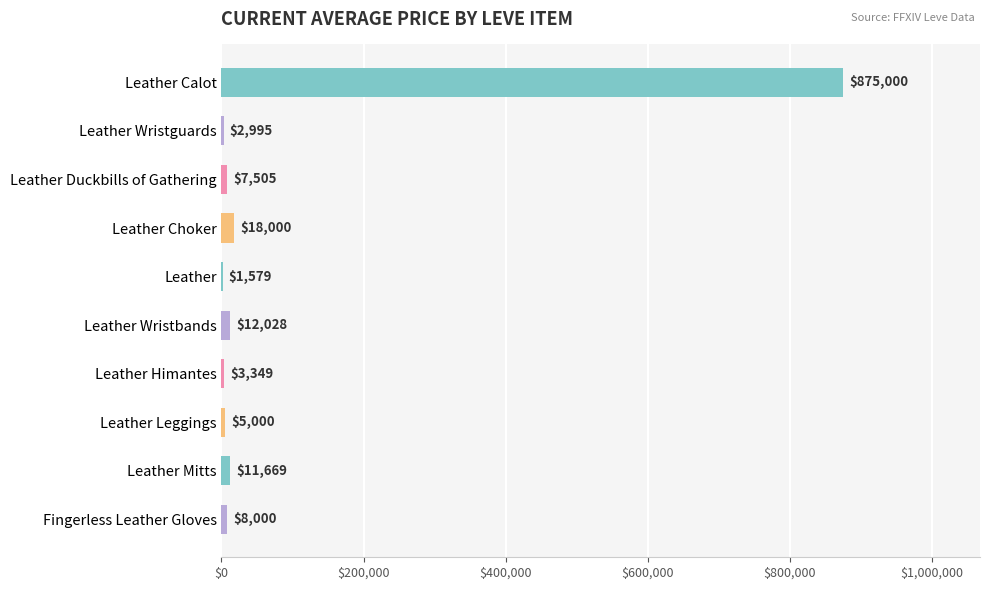

What value does the data have at Fingerless Leather Gloves?

8000.0